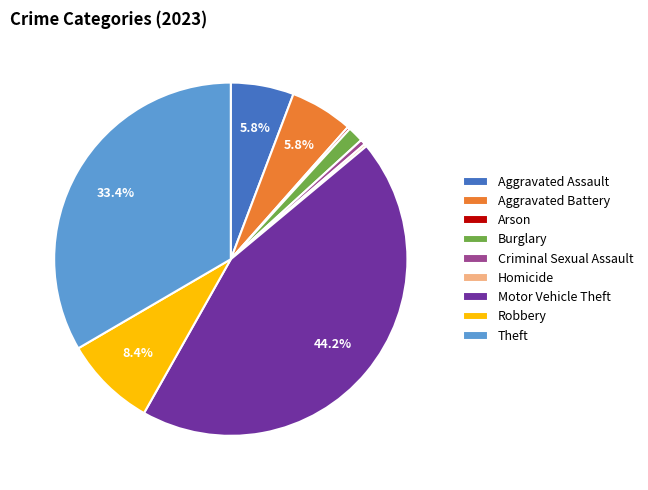

Do Theft and Robbery together represent more than half of the pie?

No